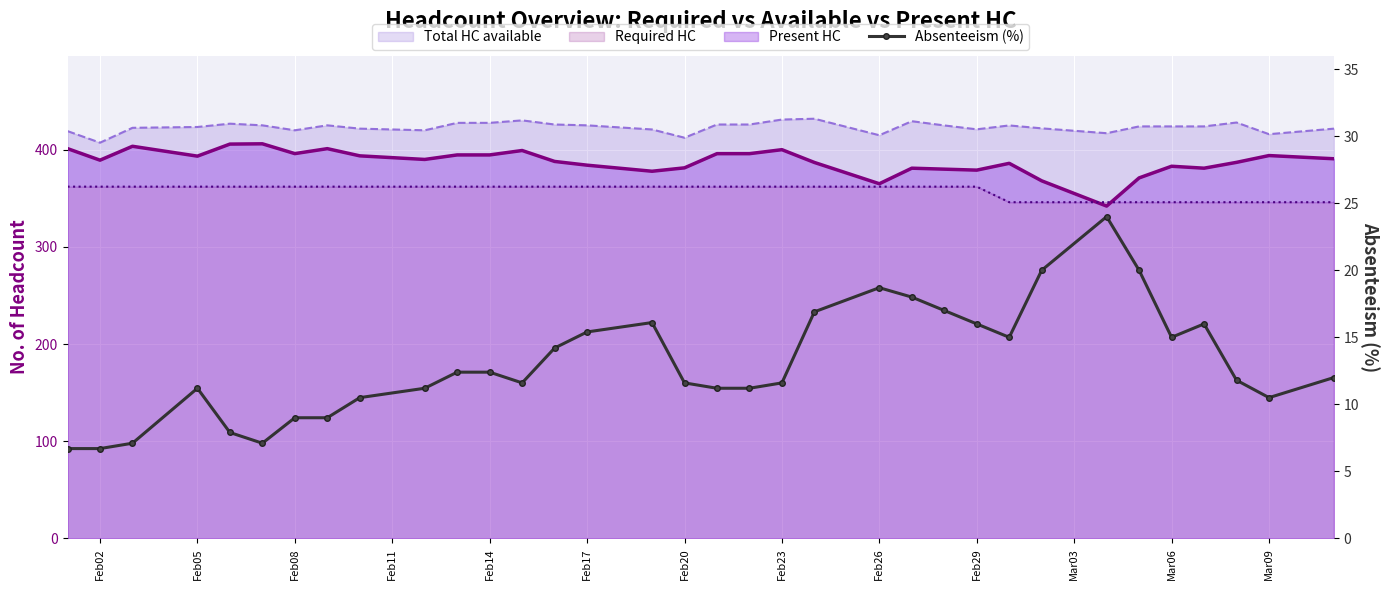

How many points are lower than both their immediate neighbors (excluding endpoints)?

5